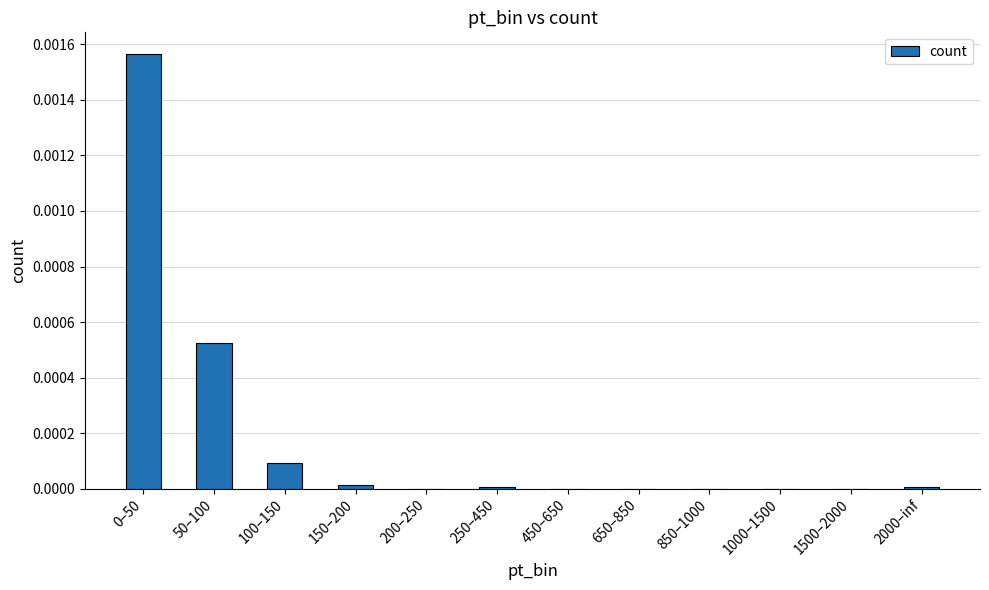

How many distinct data groups are displayed?

1